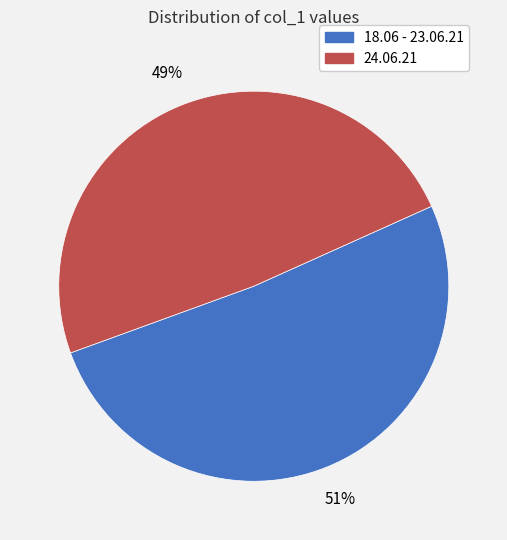

Does any single category account for the majority?

Yes